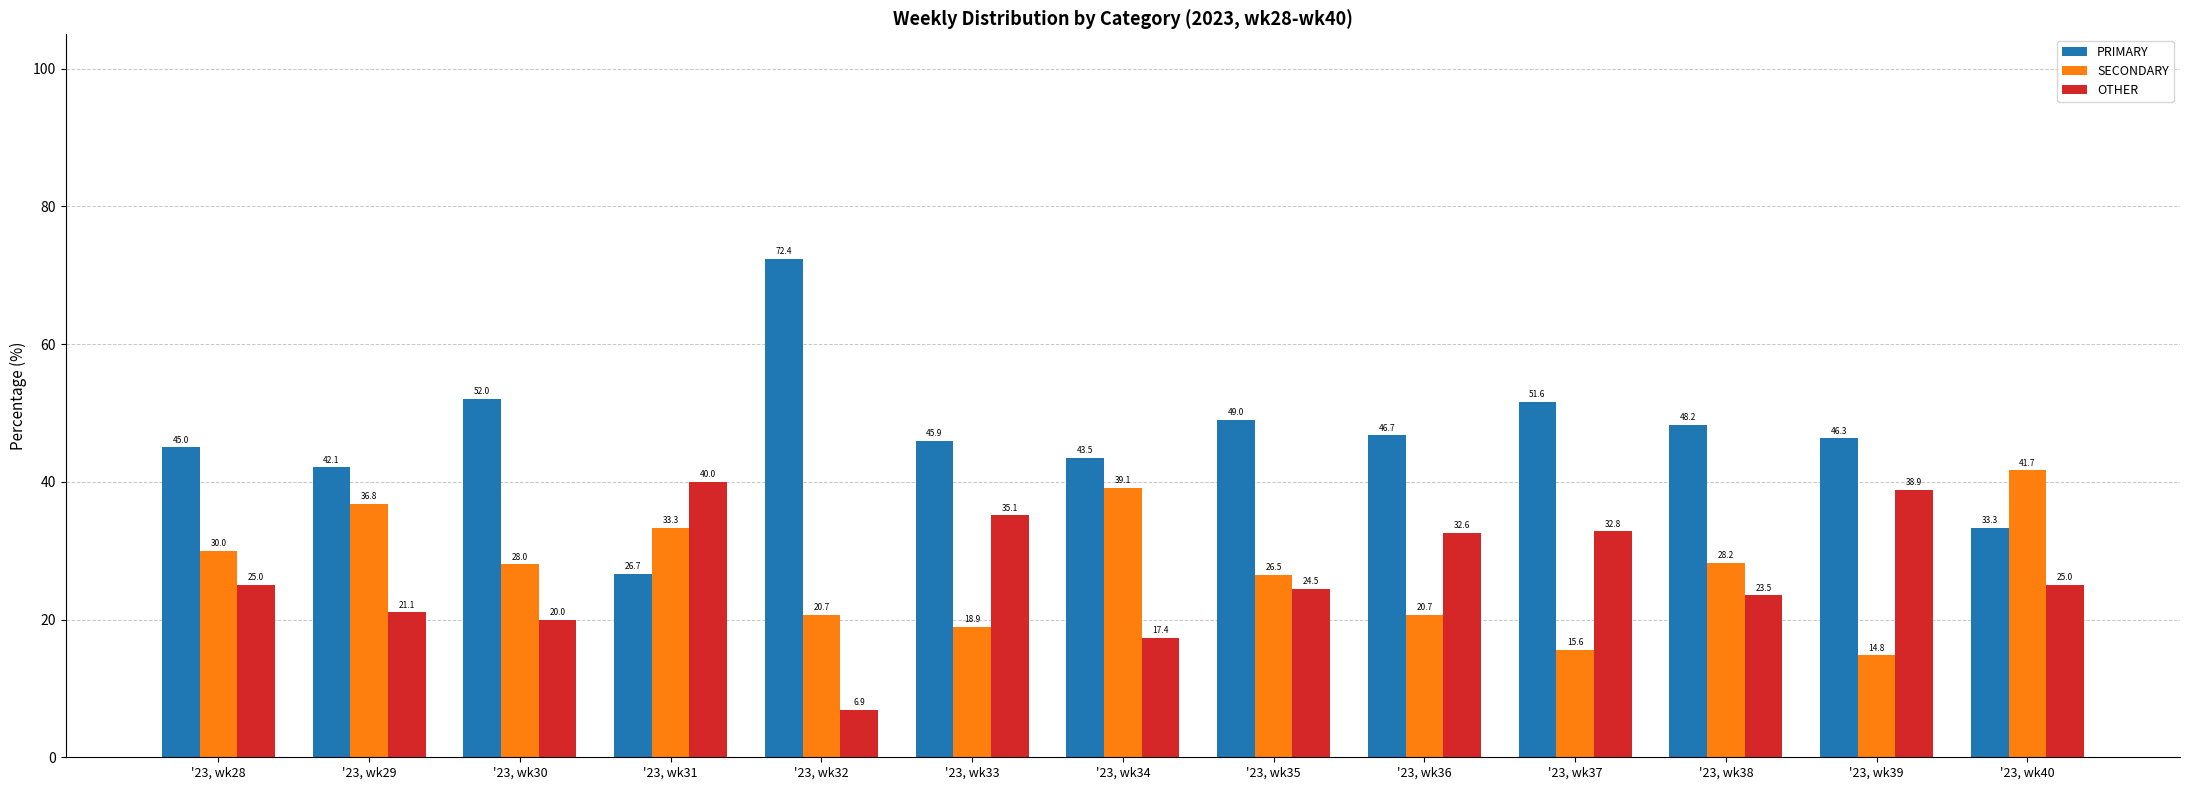

Is the value of PRIMARY at '23, wk32 greater than the value of OTHER at '23, wk40?

Yes